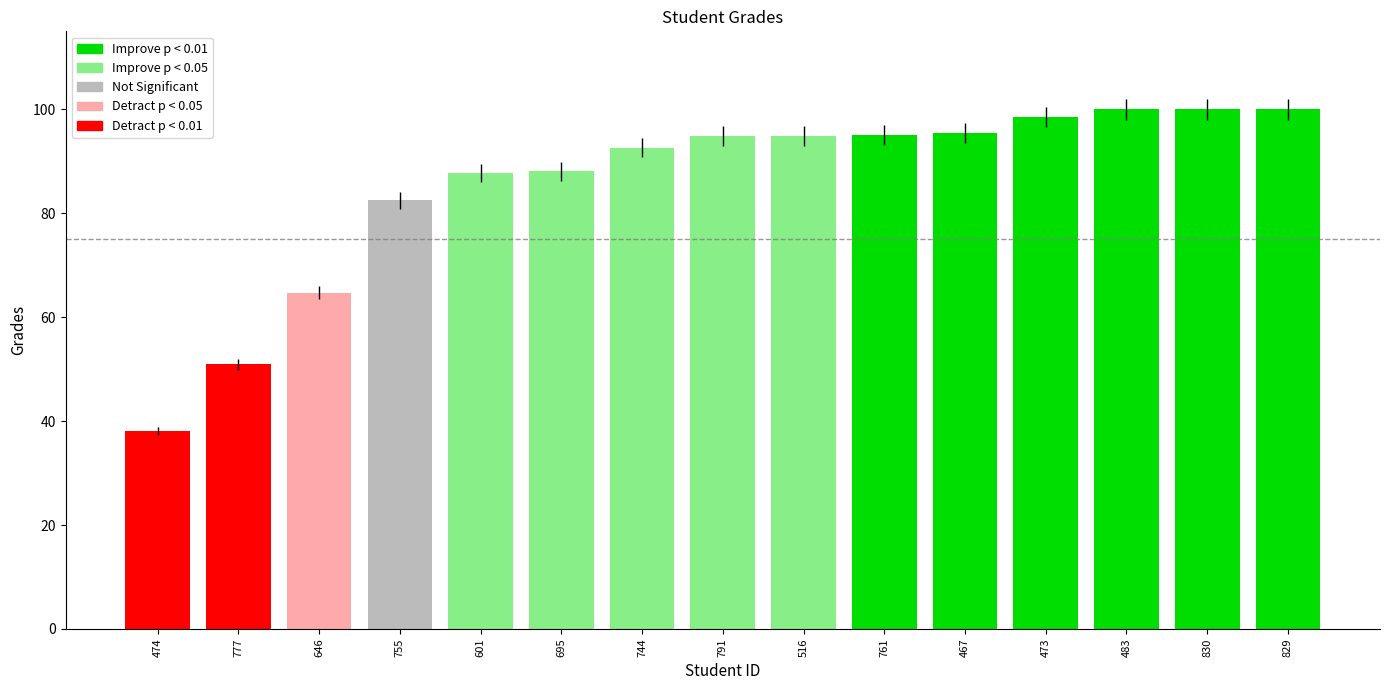

Which category has the highest value across all series?

483